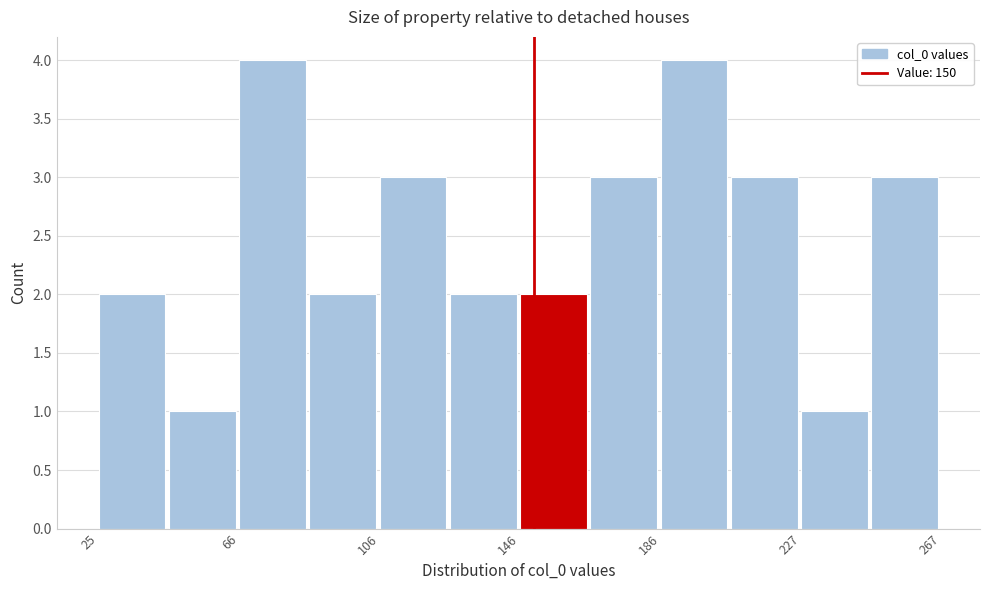

How tall is the bar that spans 65 to 85 on the x-axis? Neither the bar edges nor the heights are printed on the chart, so give them approximately, as read against the axes.

4